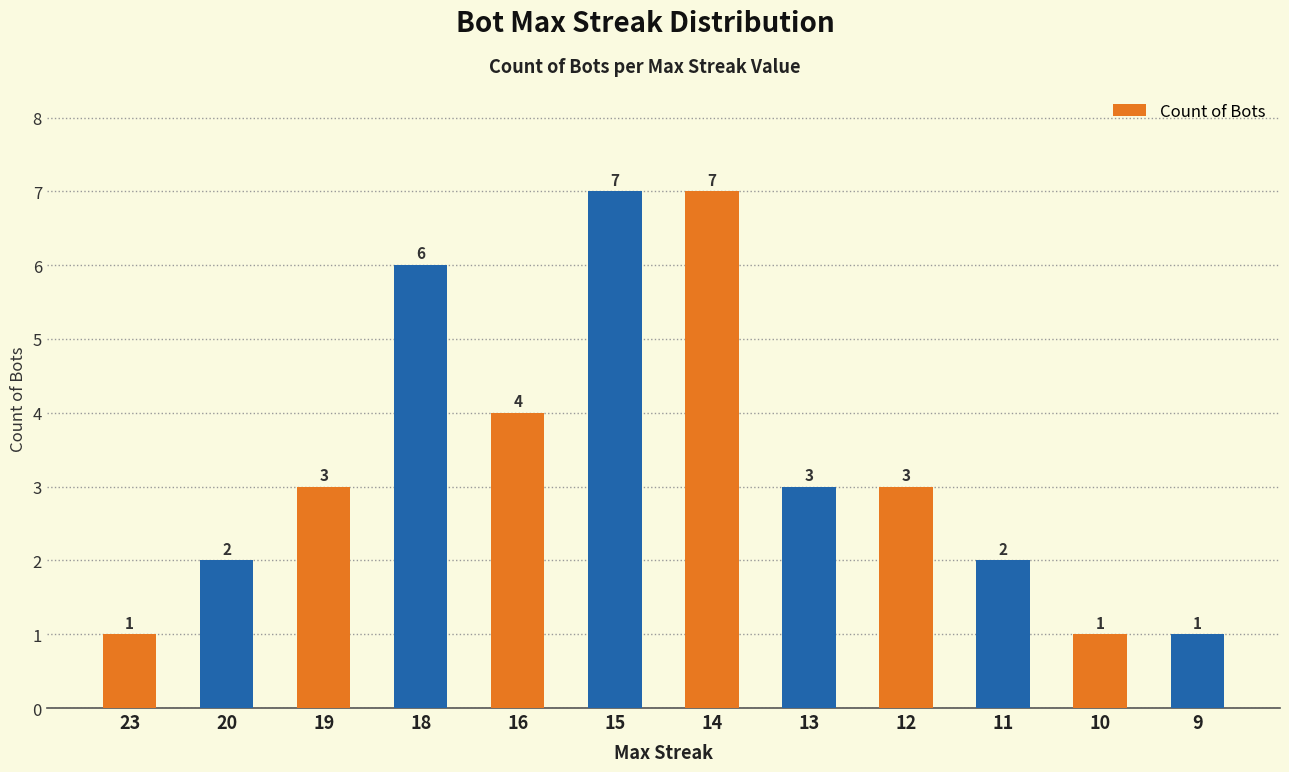

Count the values in the range 2 to 6.

7